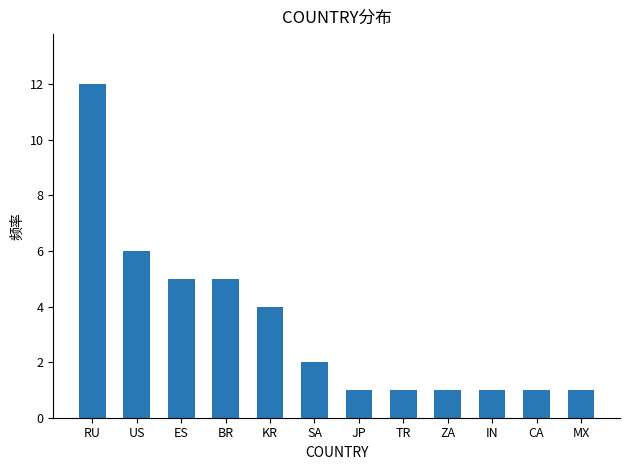

What is the sum of the values at RU and US?

18